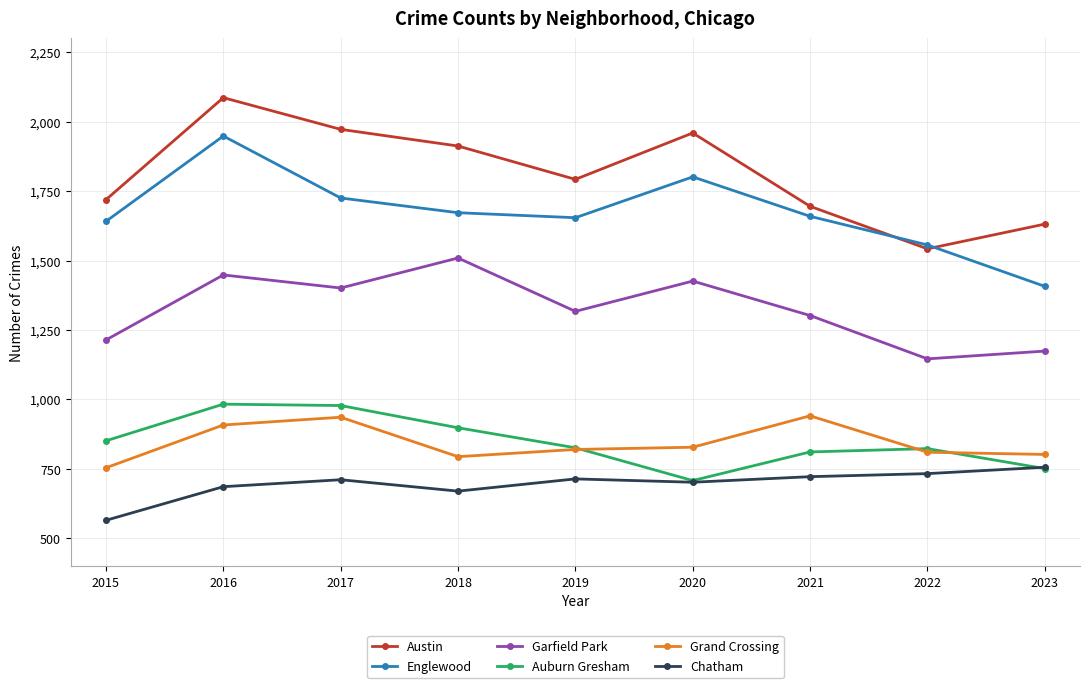

True or false: Grand Crossing and Garfield Park intersect in this chart.

False